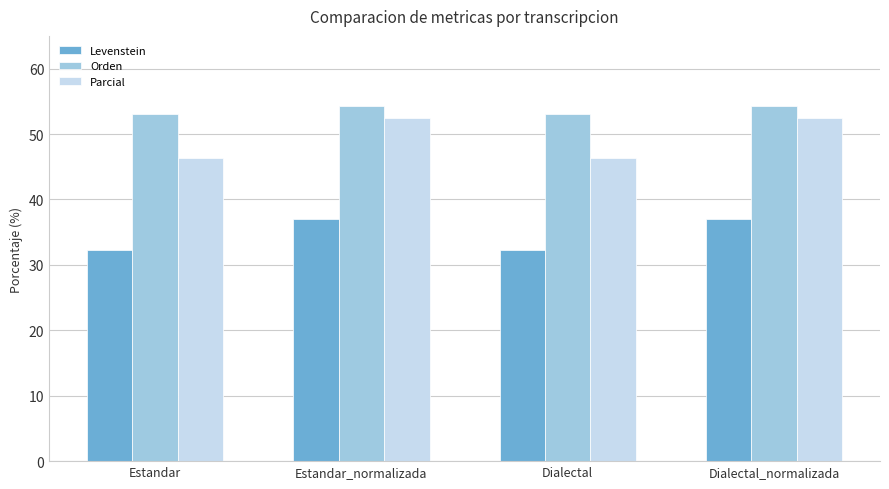

Reading left to right, what are all the values shown in this chart?

Levenstein: Estandar=32.3	Estandar_normalizada=37.1	Dialectal=32.3	Dialectal_normalizada=37.1
Orden: Estandar=53.1	Estandar_normalizada=54.3	Dialectal=53.1	Dialectal_normalizada=54.3
Parcial: Estandar=46.4	Estandar_normalizada=52.4	Dialectal=46.4	Dialectal_normalizada=52.4